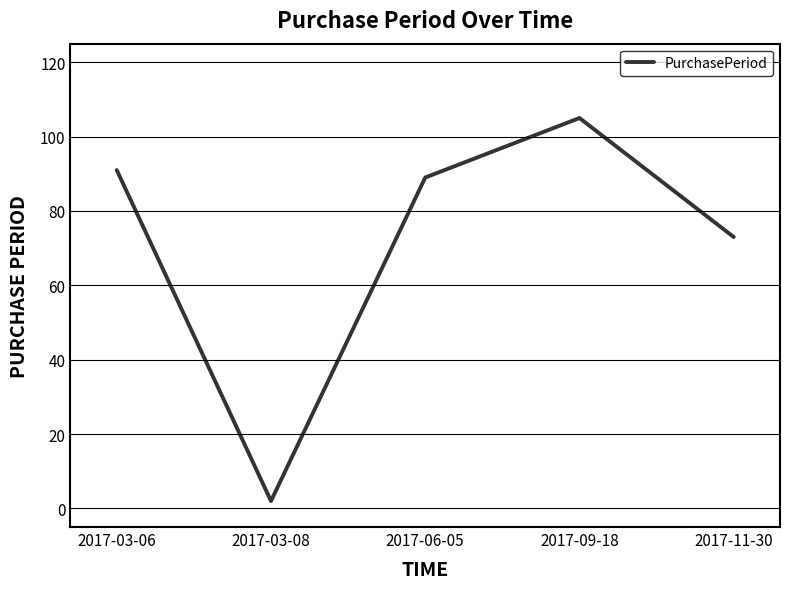

The chart shows a value of 45 at 2017-09-18. True or false?

False